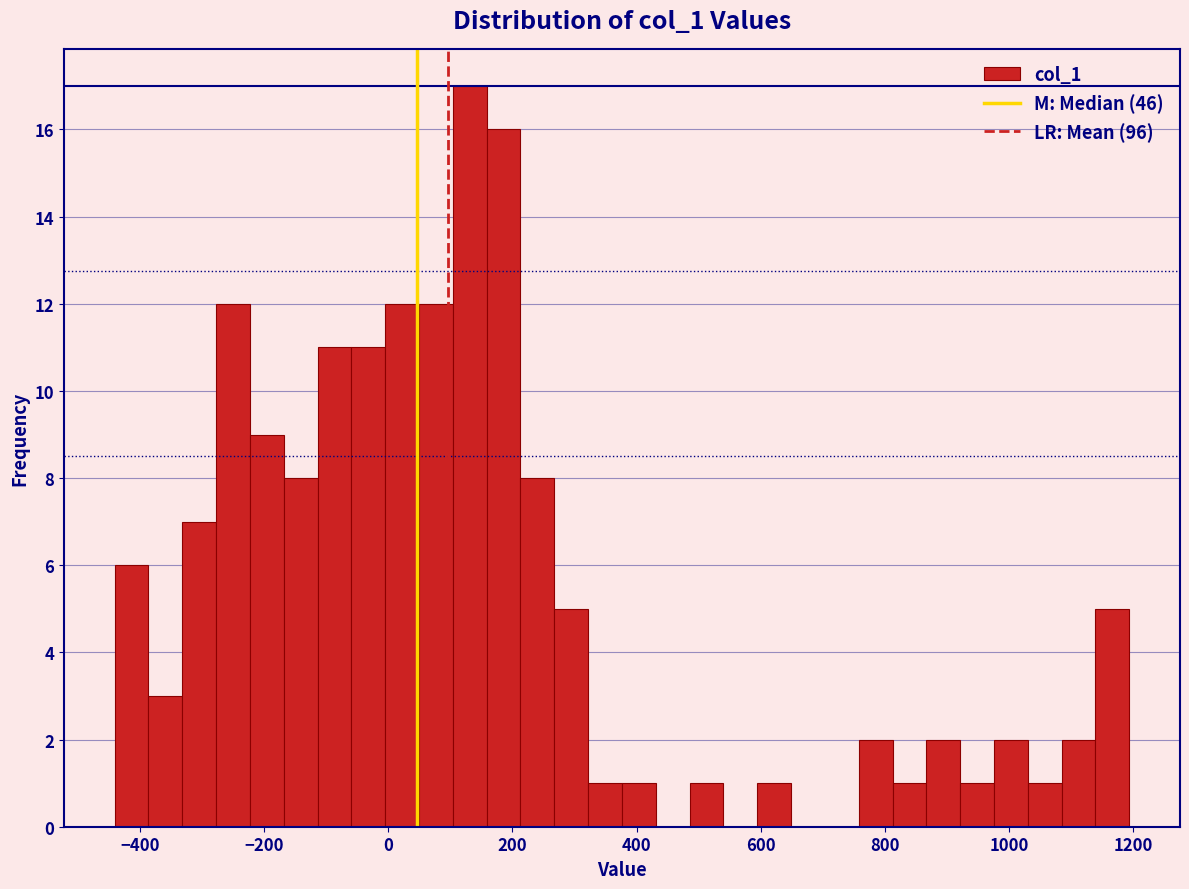

Around what value on the x-axis is the tallest bar? Give the approximate position of its centre, as read against the axis.

140